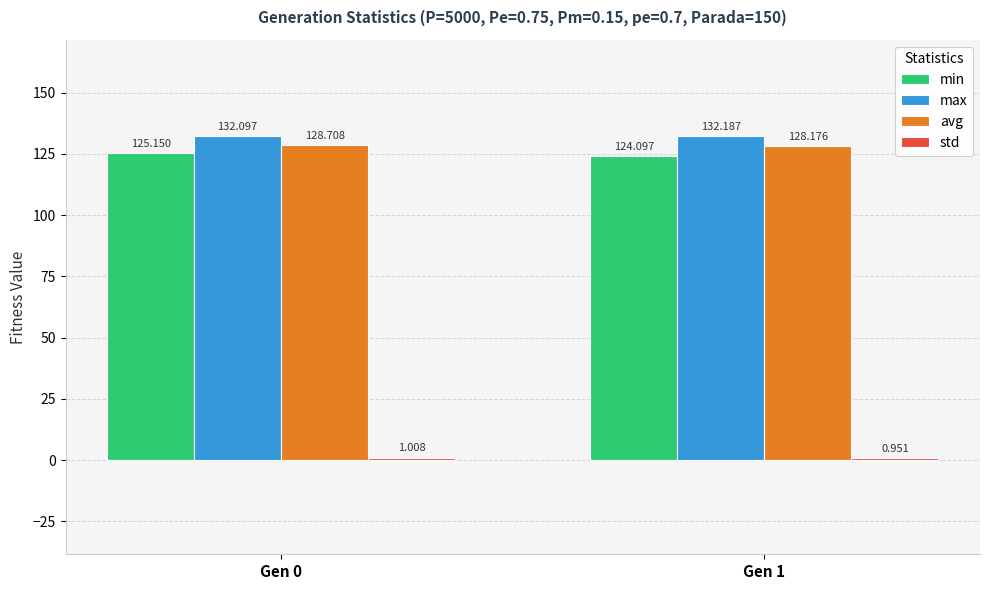

What is the difference between the maximum and minimum values in the max series?

0.1